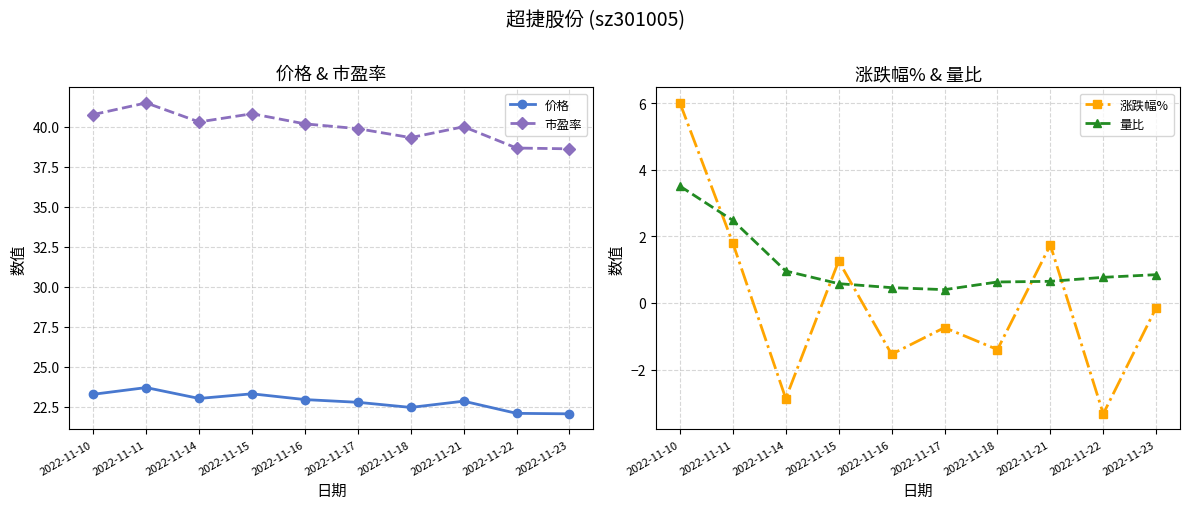

At how many categories does at least one series exceed 24?

10